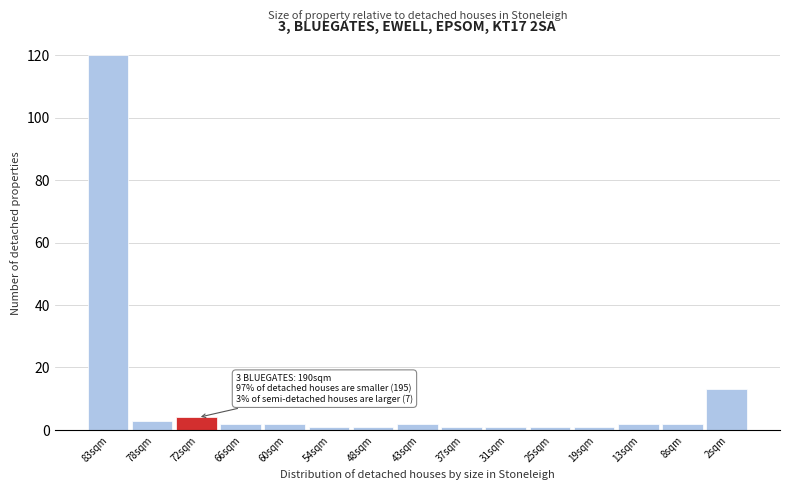

Reading right to left, transcribe all the data shown in this chart.

2sqm=13	8sqm=2	13sqm=2	19sqm=1	25sqm=1	31sqm=1	37sqm=1	43sqm=2	48sqm=1	54sqm=1	60sqm=2	66sqm=2	72sqm=4	78sqm=3	83sqm=120